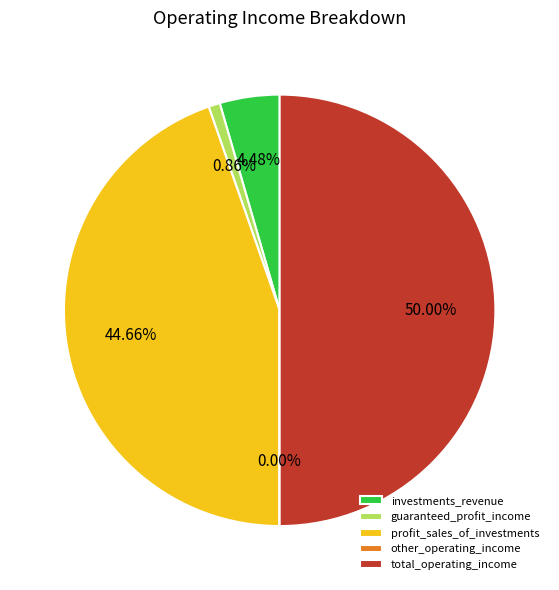

What percentage is NOT represented by investments_revenue?

95.5%